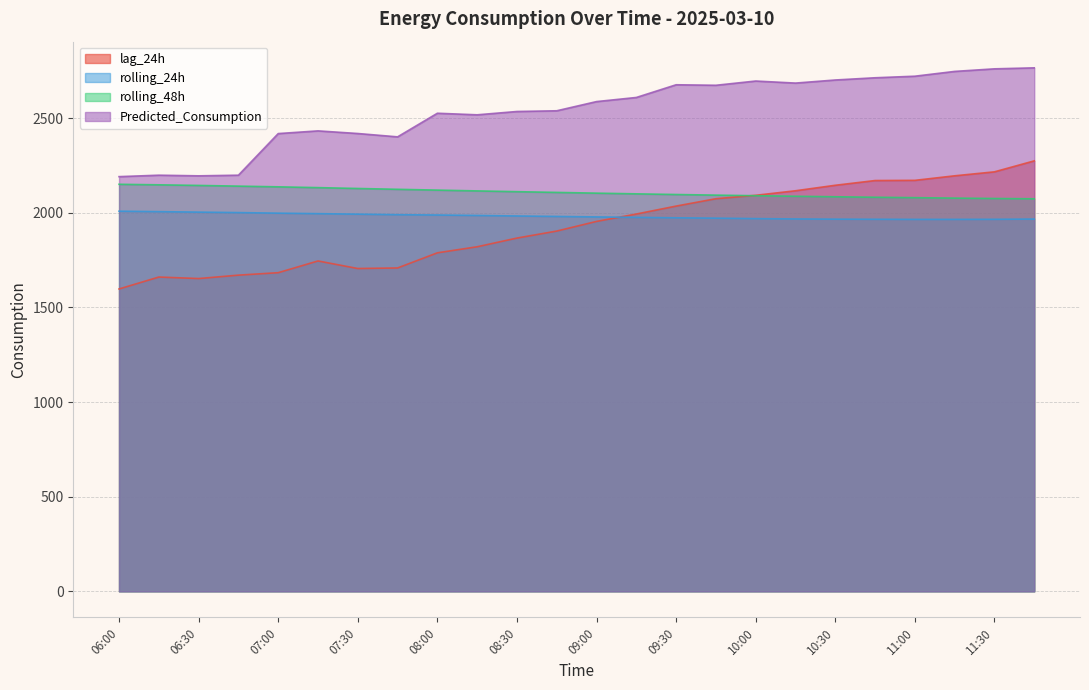

What value does the rolling_48h series have at 09:15?

2100.6